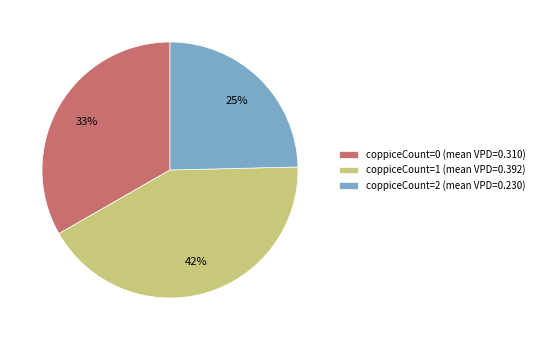

Which has a higher value, coppiceCount=1 (mean VPD=0.392) or coppiceCount=2 (mean VPD=0.230)?

coppiceCount=1 (mean VPD=0.392)